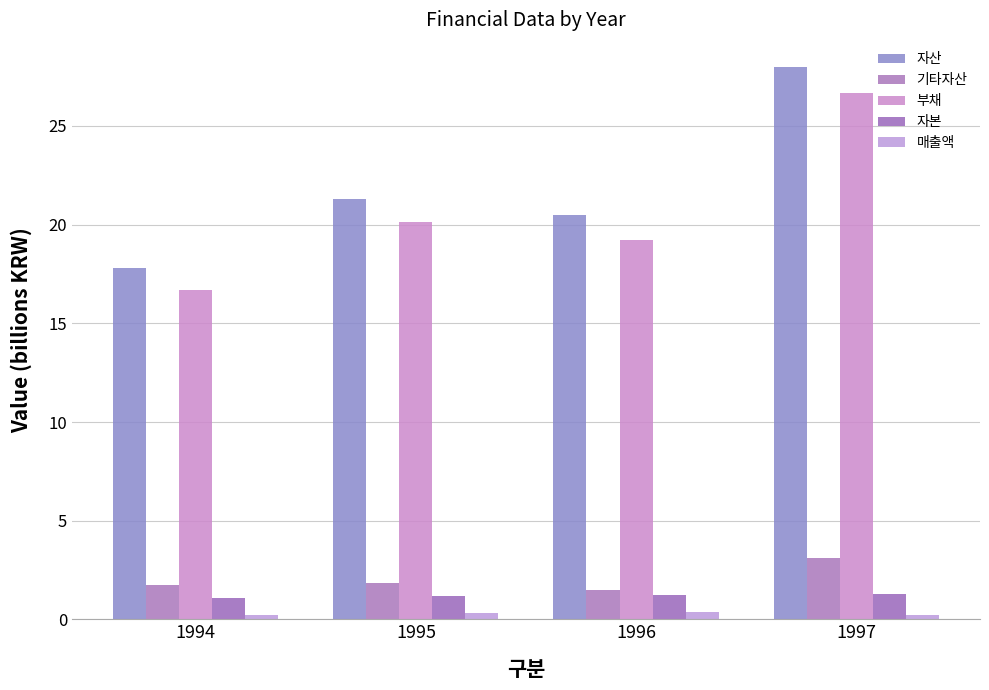

Which has a higher value, 1996 or 1995?

1995